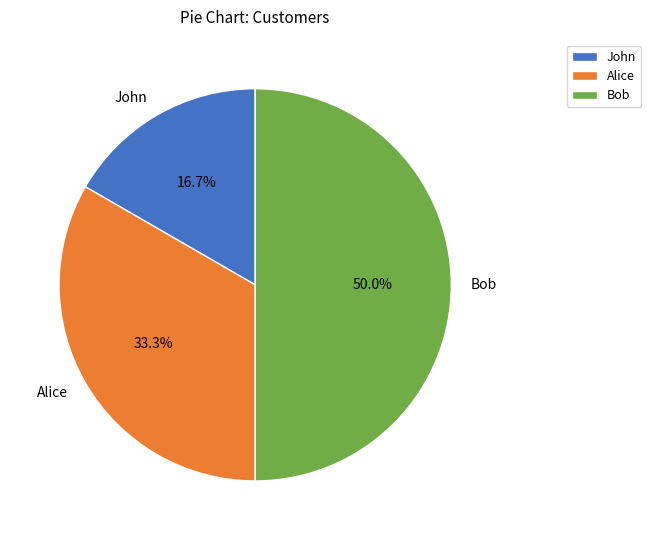

Does John represent more than half of the total?

No